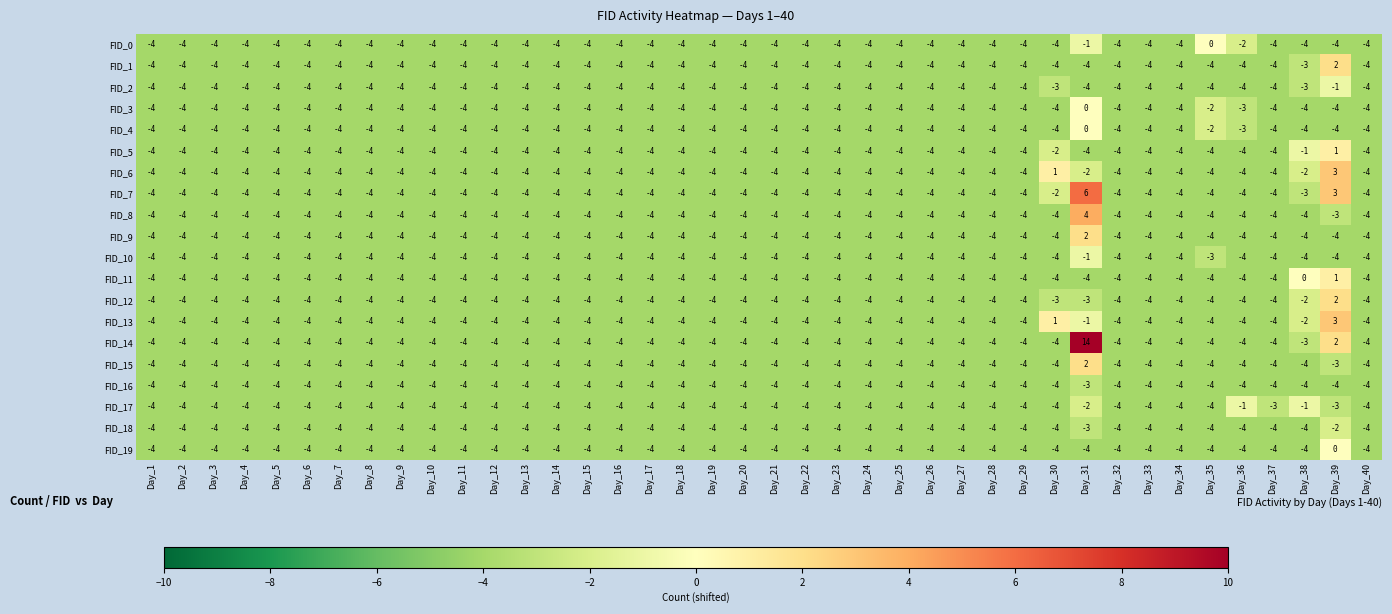

The FID_19 series shows -4 at Day_11. True or false?

True